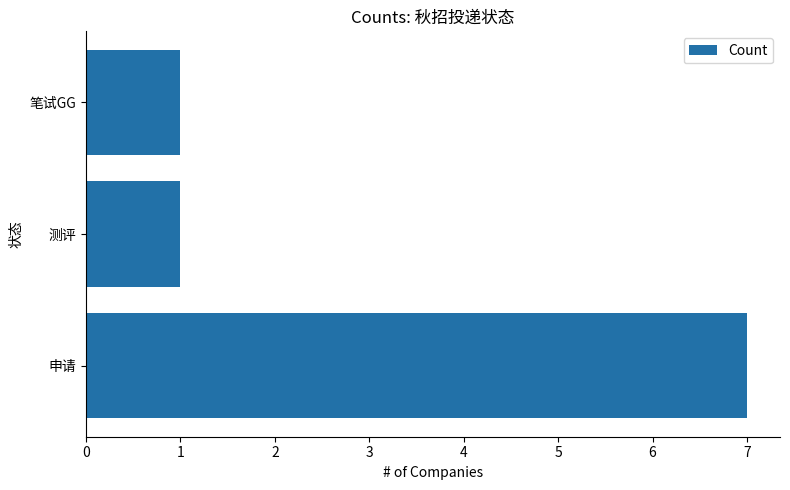

The value at 测评 is 2. True or false?

False